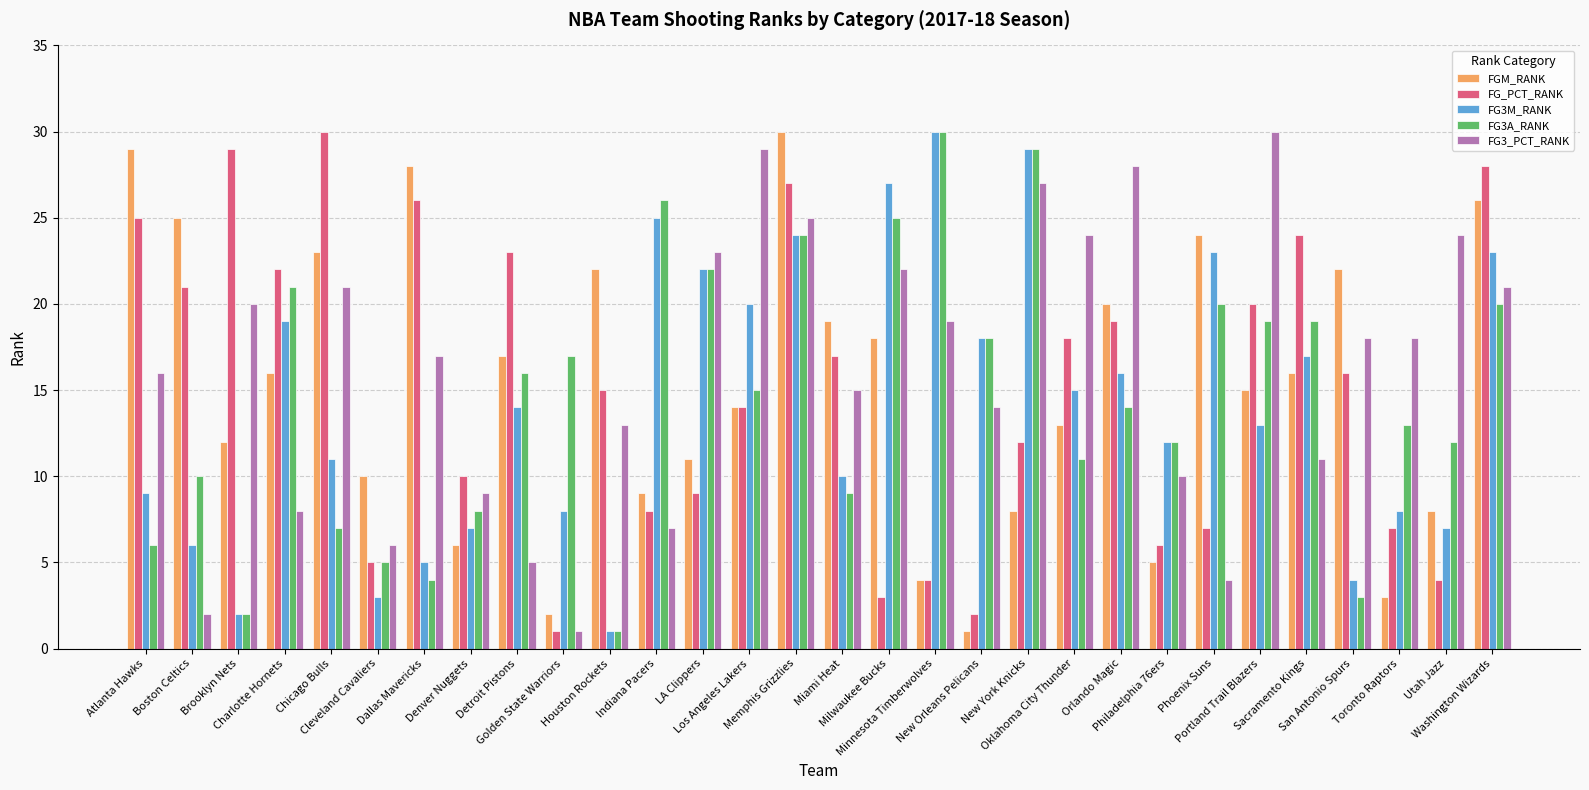

Is it true that FG3A_RANK equals 33 at Portland Trail Blazers?

False